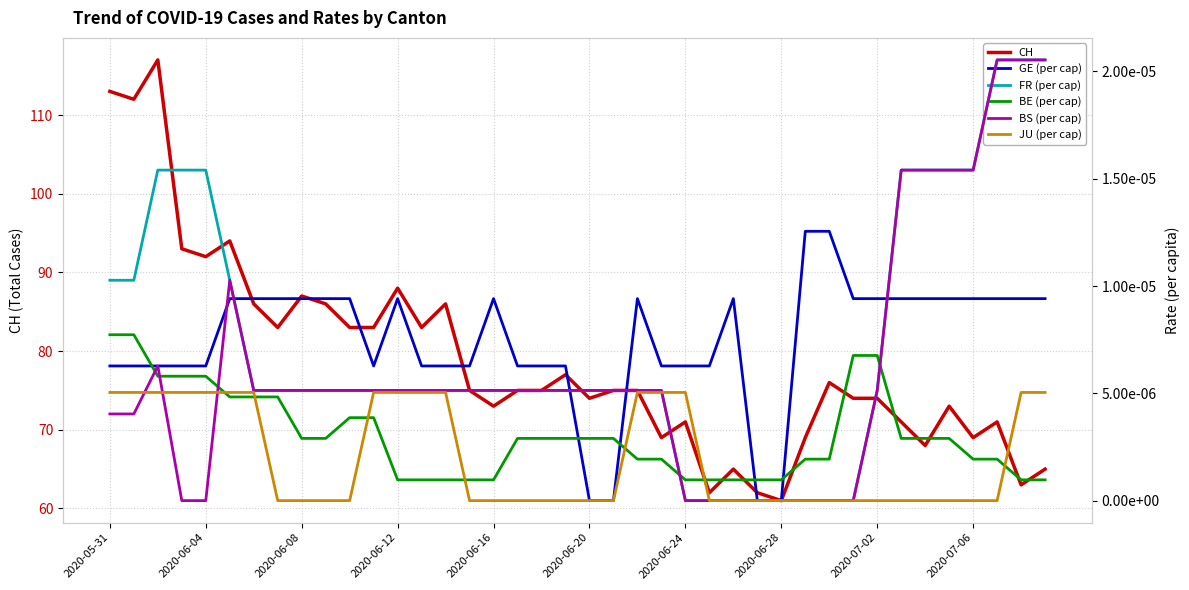

The CH series shows 17 at 2020-06-28. True or false?

False